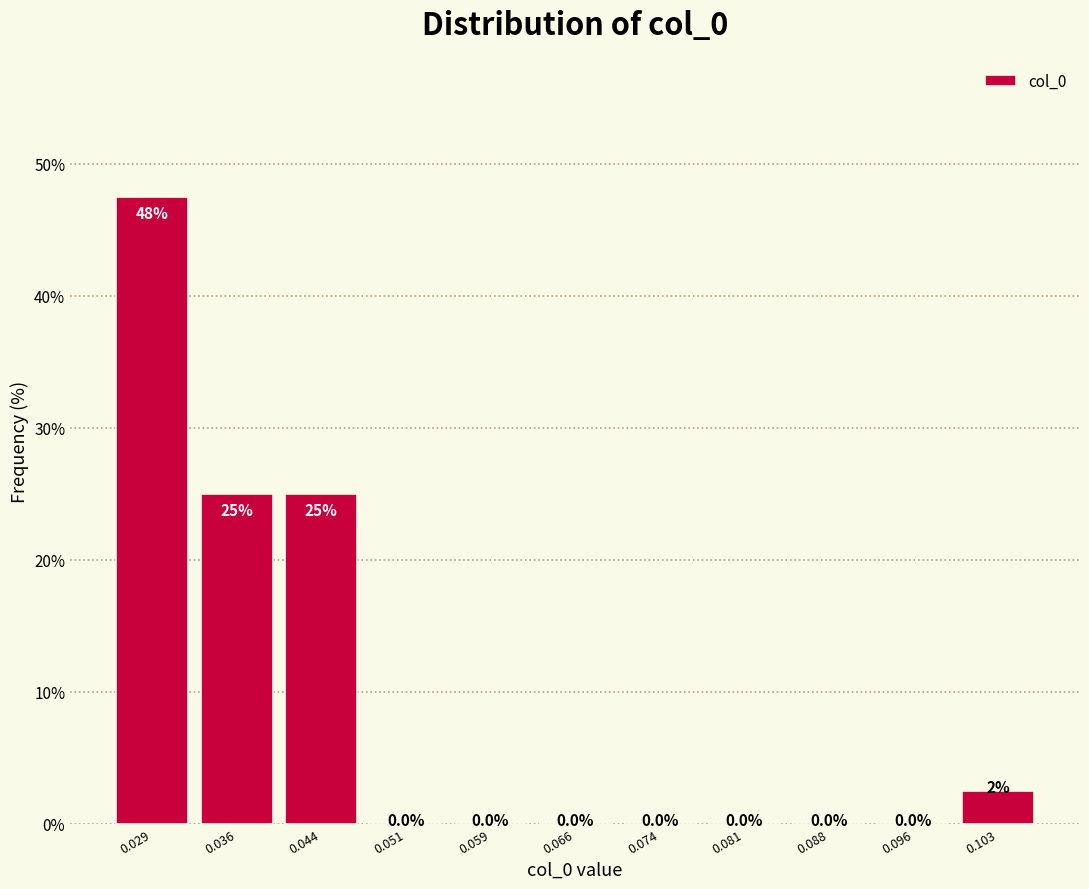

Reading left to right, transcribe all the data shown in this chart.

0.029=47.5	0.036=25.0	0.044=25.0	0.051=0.0	0.059=0.0	0.066=0.0	0.074=0.0	0.081=0.0	0.088=0.0	0.096=0.0	0.103=2.5